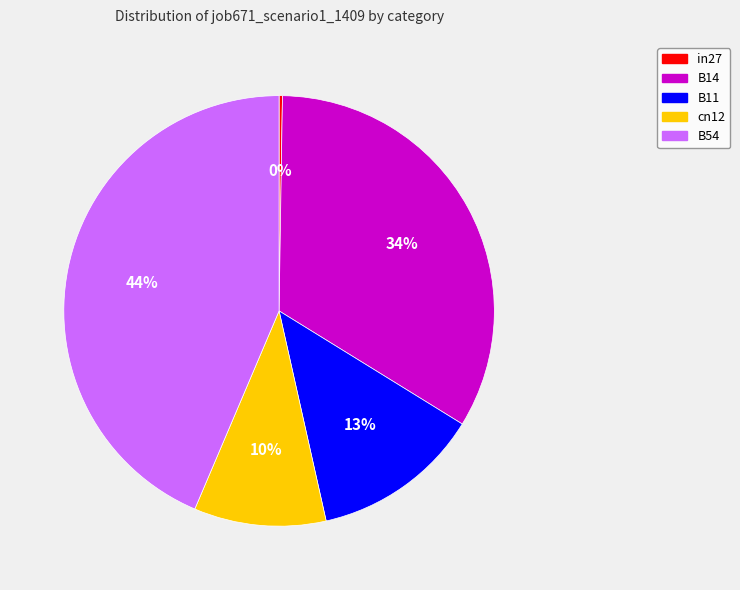

The B14 slice represents 41% of the pie. True or false?

False